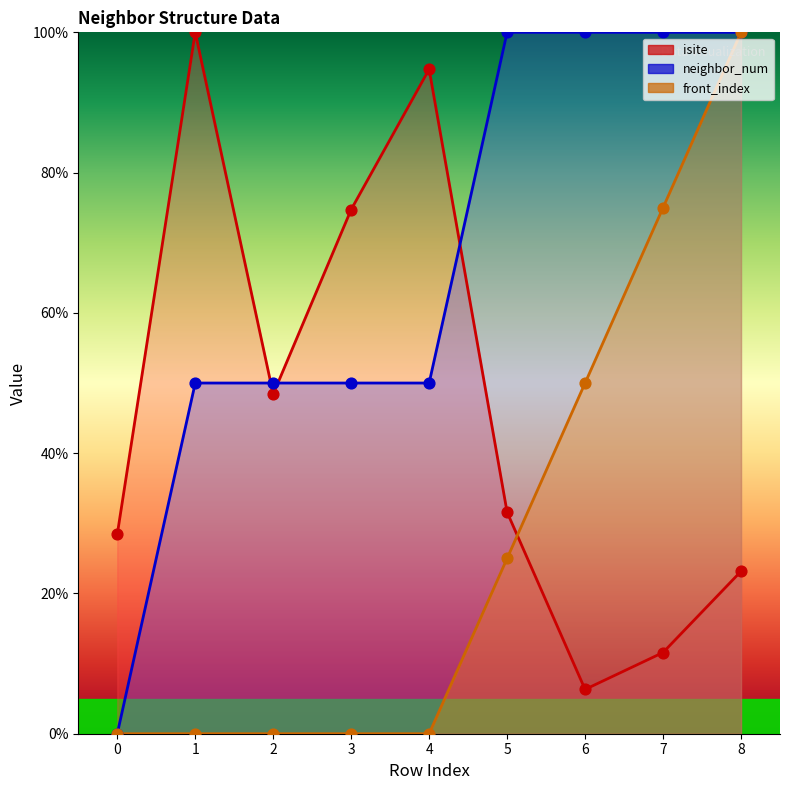

What is the total value across all series at 5?

156.6